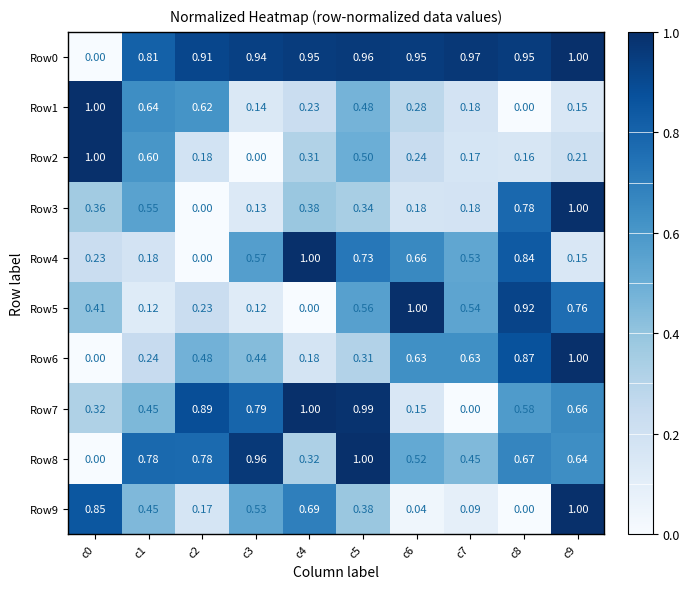

At how many categories does at least one series exceed 0?

10